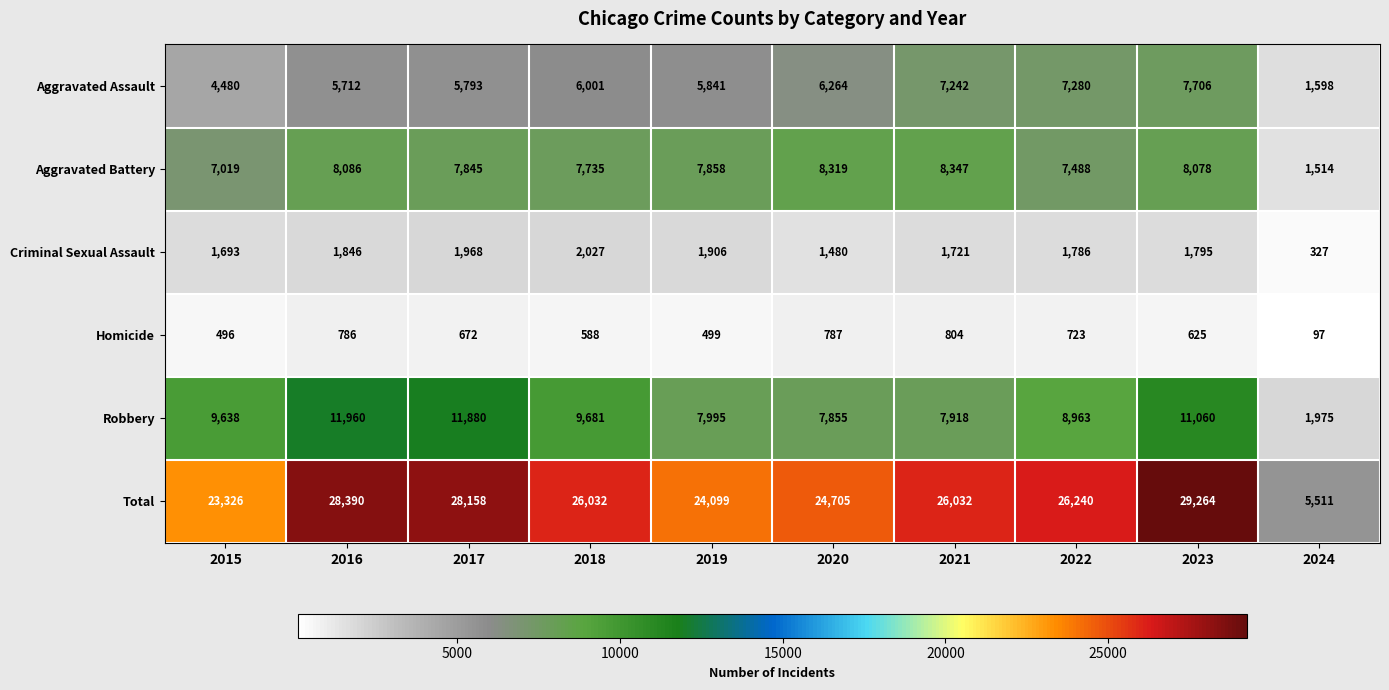

Where is Criminal Sexual Assault nearest to the value 1177?

2020